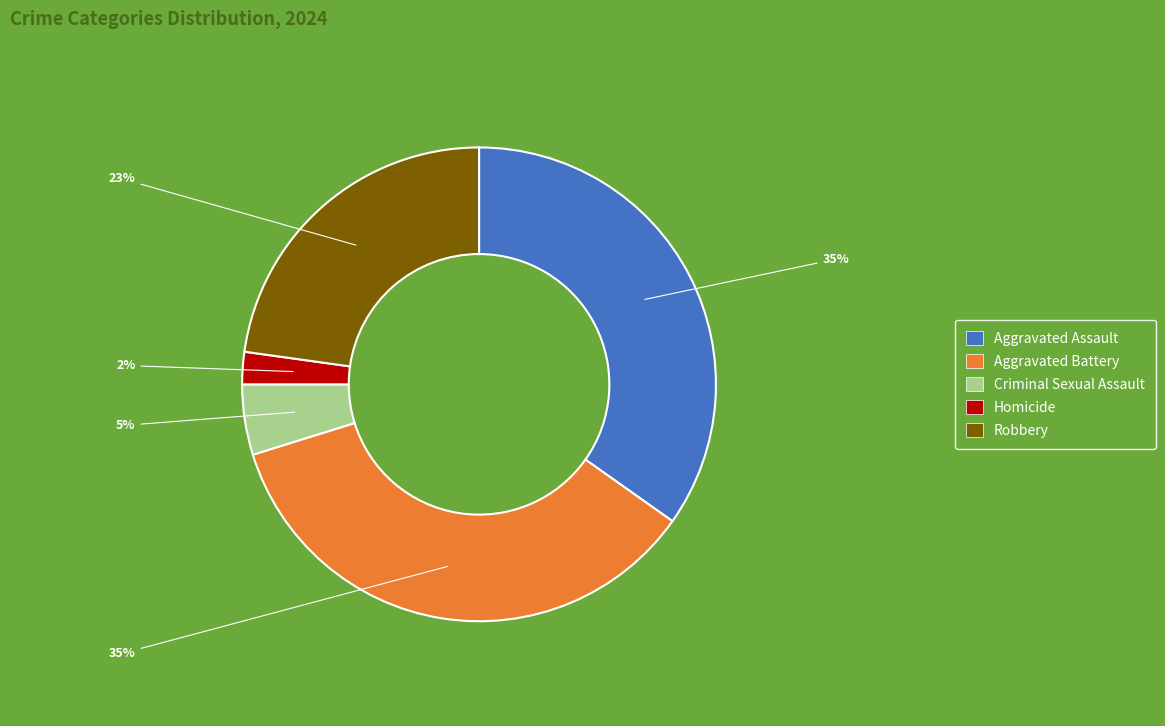

Is the sum of Aggravated Battery and Aggravated Assault greater than half?

Yes